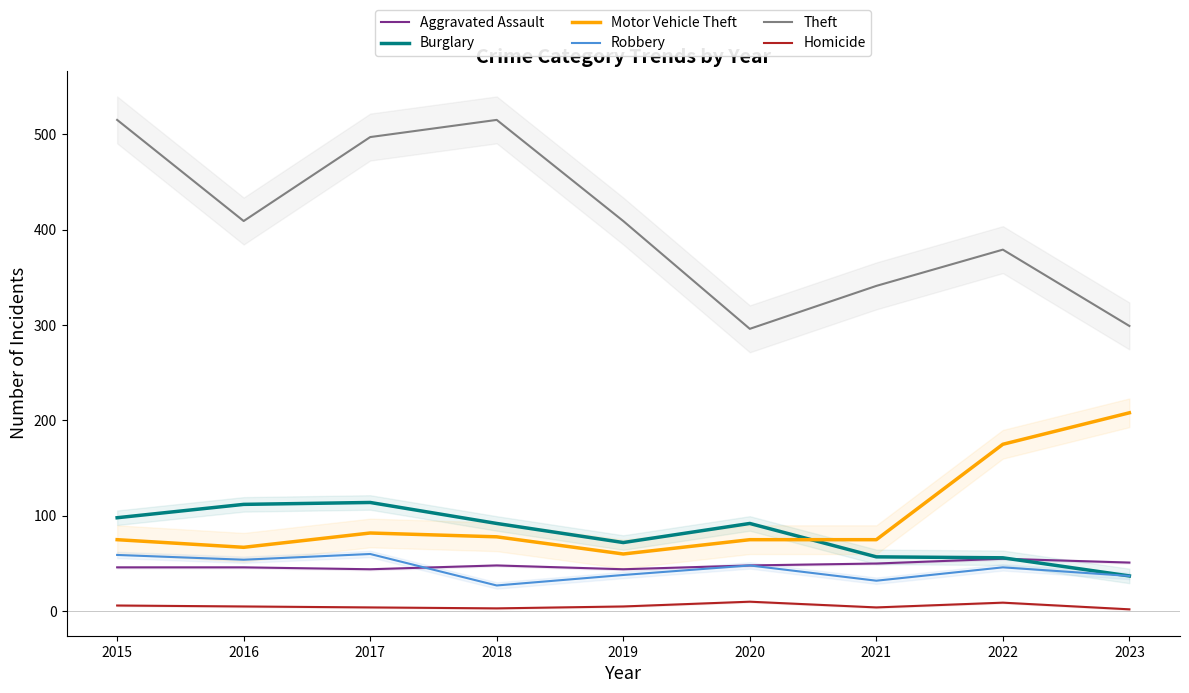

What is the value of the Motor Vehicle Theft point at the 7th from the left?

75